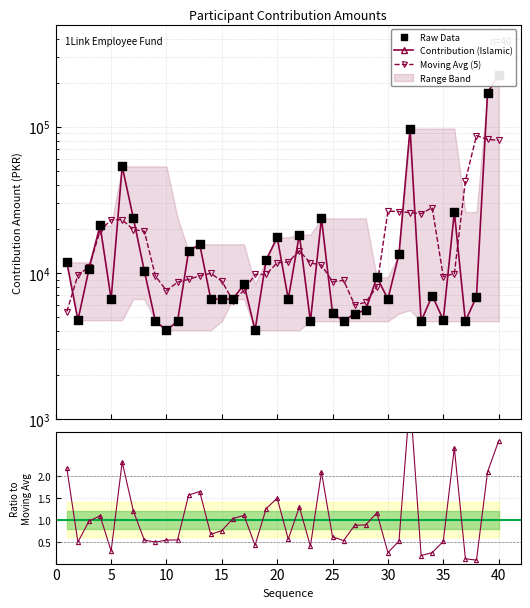

What is the change in value from 10 to 39?

+167094